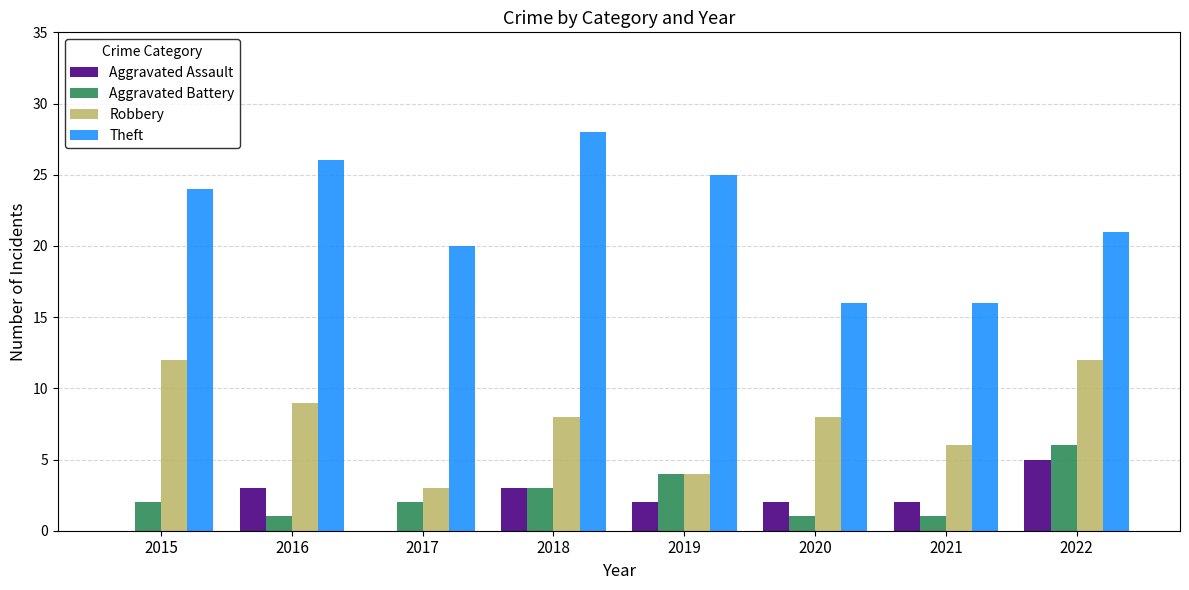

Which series has the largest total across all categories?

Theft